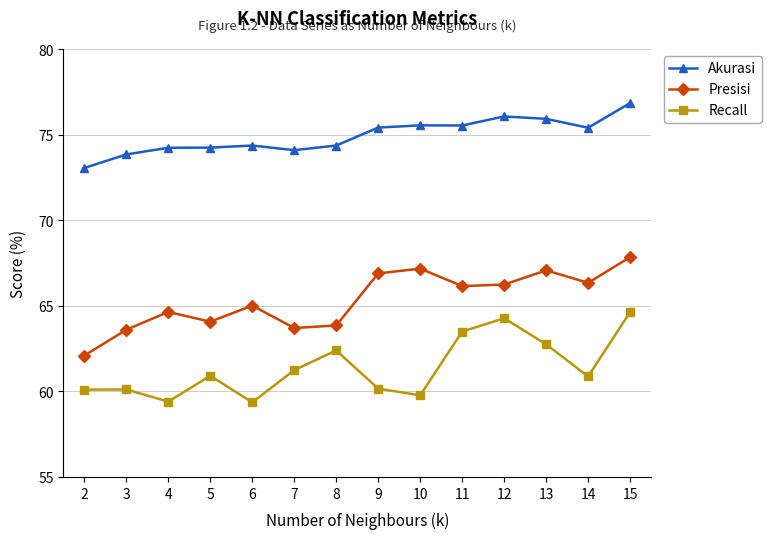

True or false: Presisi has more than 2 points higher than both neighbors.

True